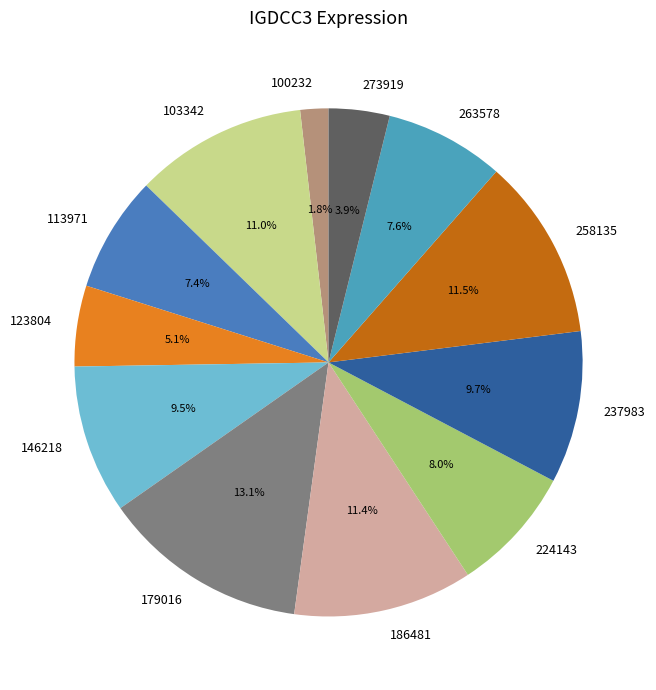

How many slices are in this pie chart?

12